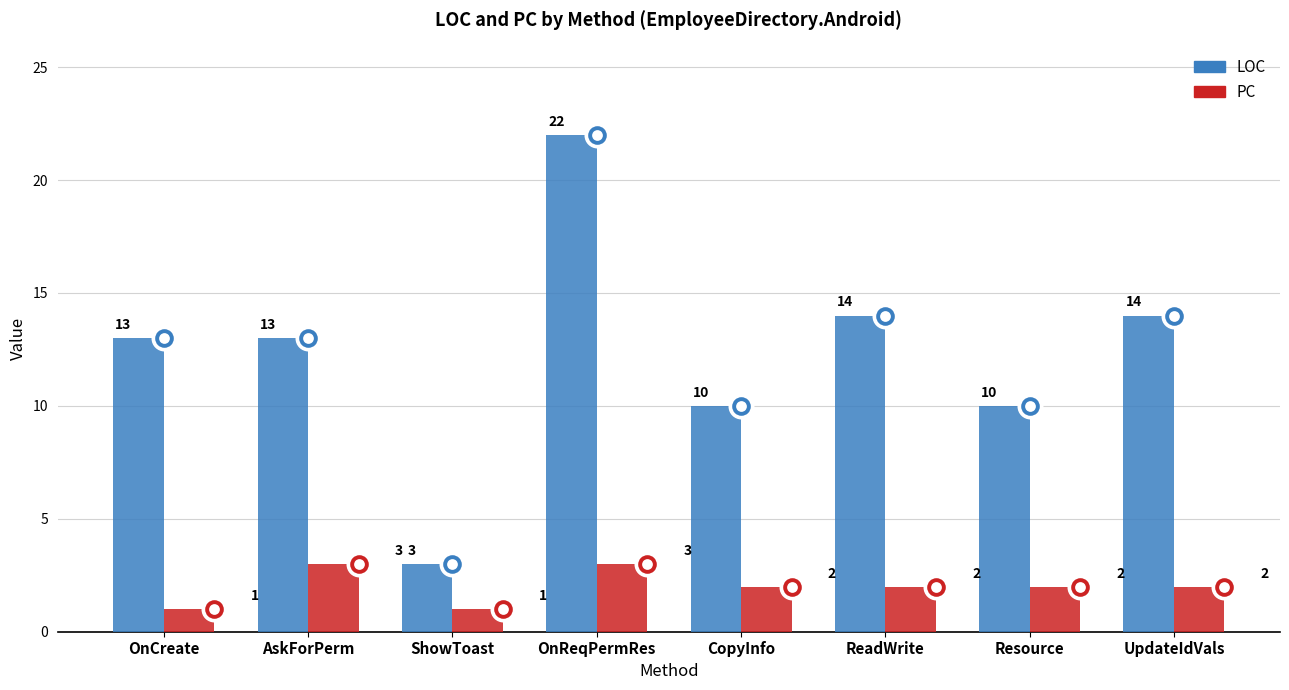

At which category is the sum across all series the highest?

OnRequestPermissionsResult